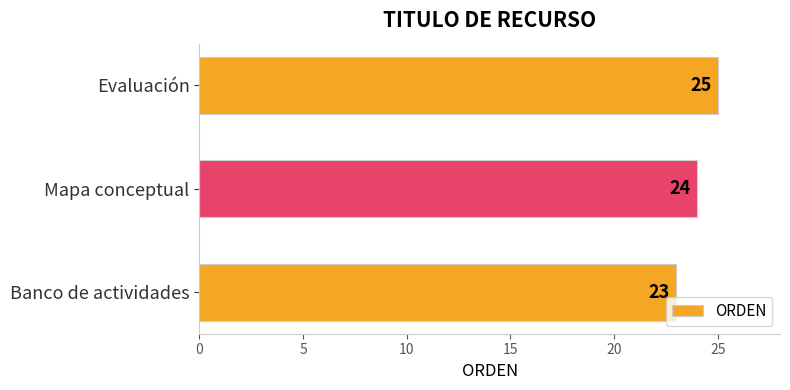

Rank the categories by value from lowest to highest.

Banco de actividades, Mapa conceptual, Evaluación